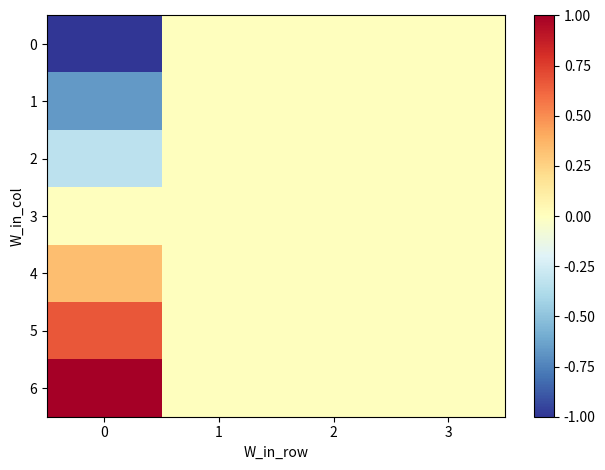

How many categories are shown in the chart?

4